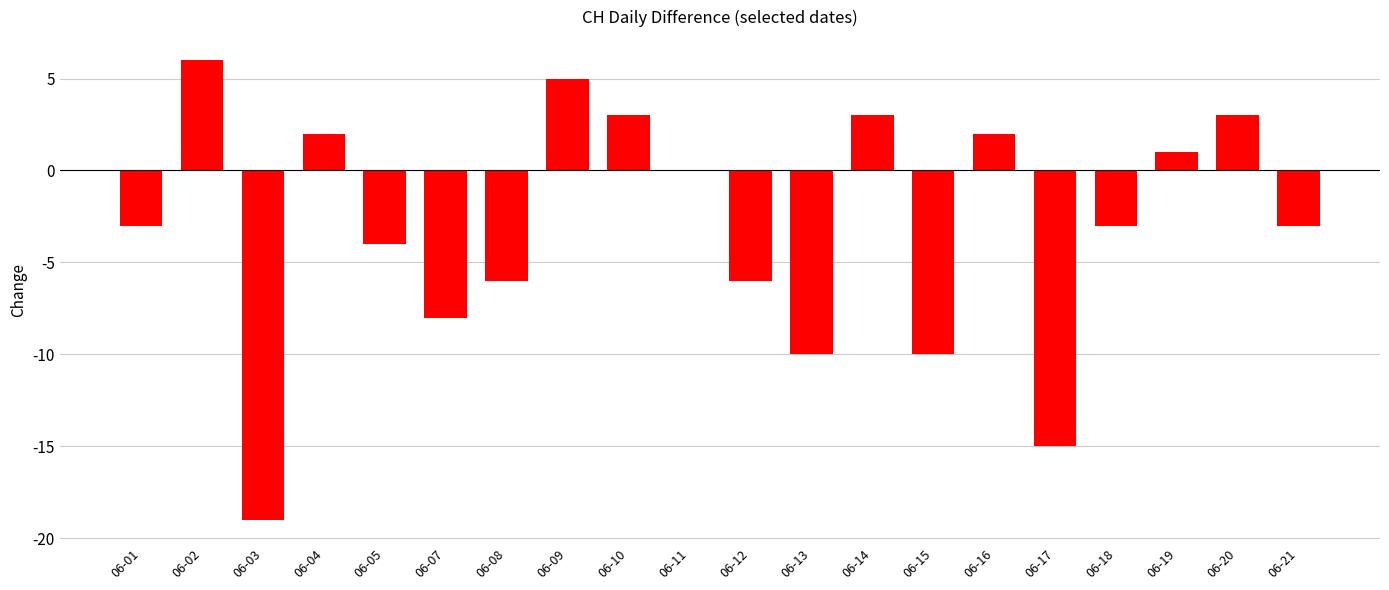

What is the sum of all values?

-62